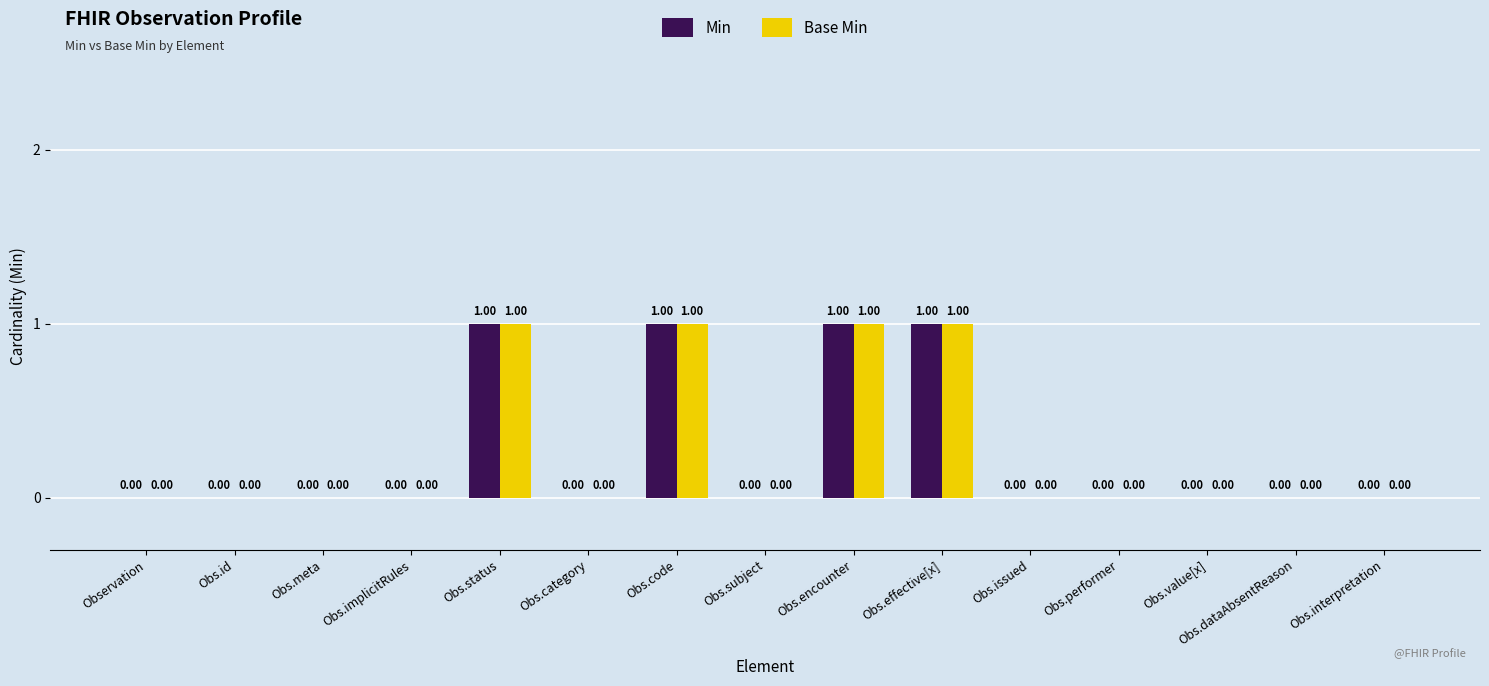

What is the sum of the Base Min values at Obs.value[x] and Obs.code?

1